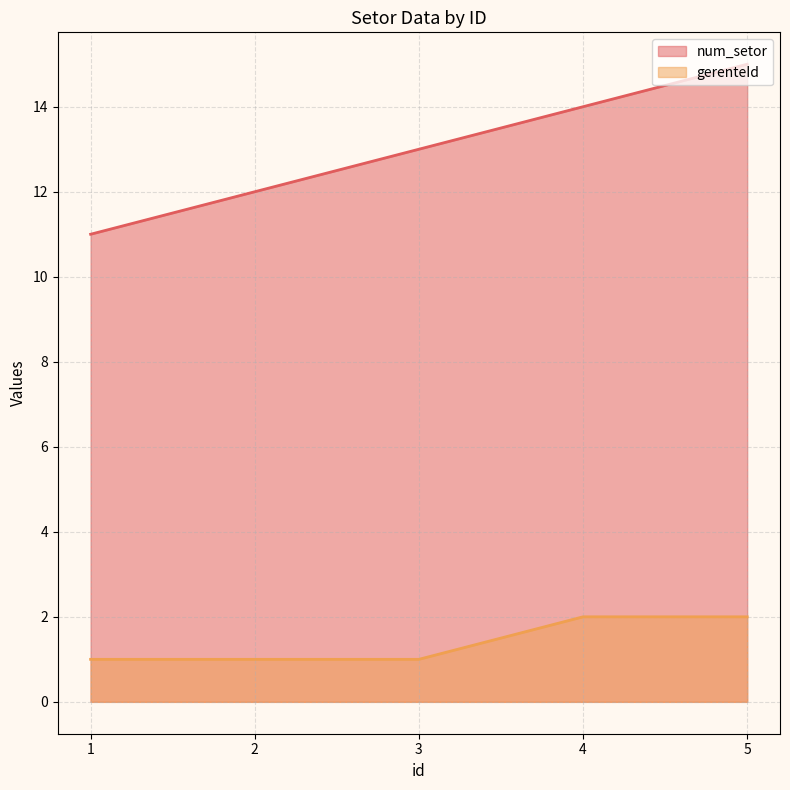

How many data points in gerenteId are above 1?

2